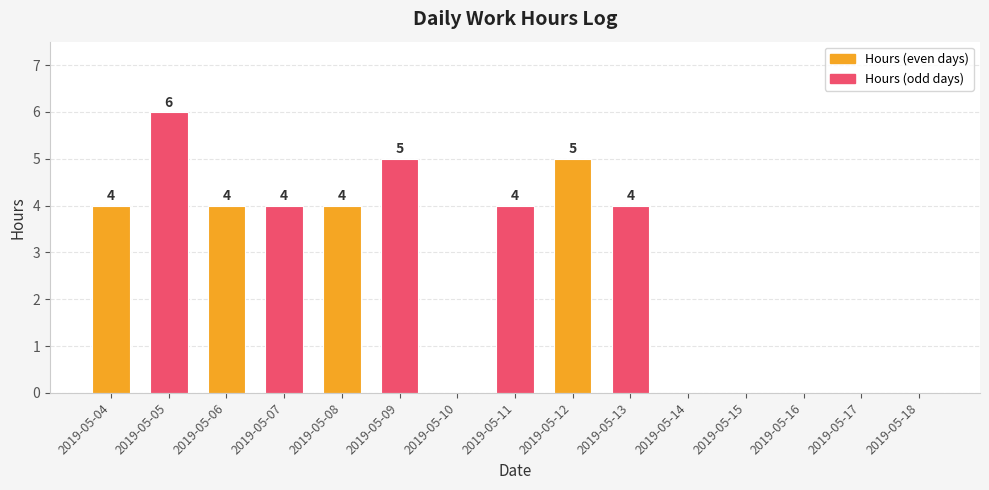

What is the greatest value displayed?

6